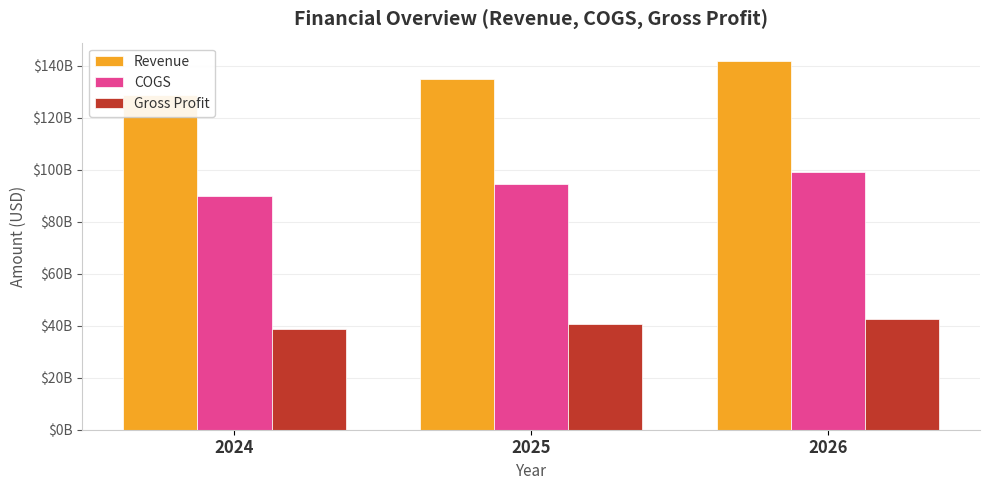

List the labels in order of Revenue value, smallest first.

2024, 2025, 2026